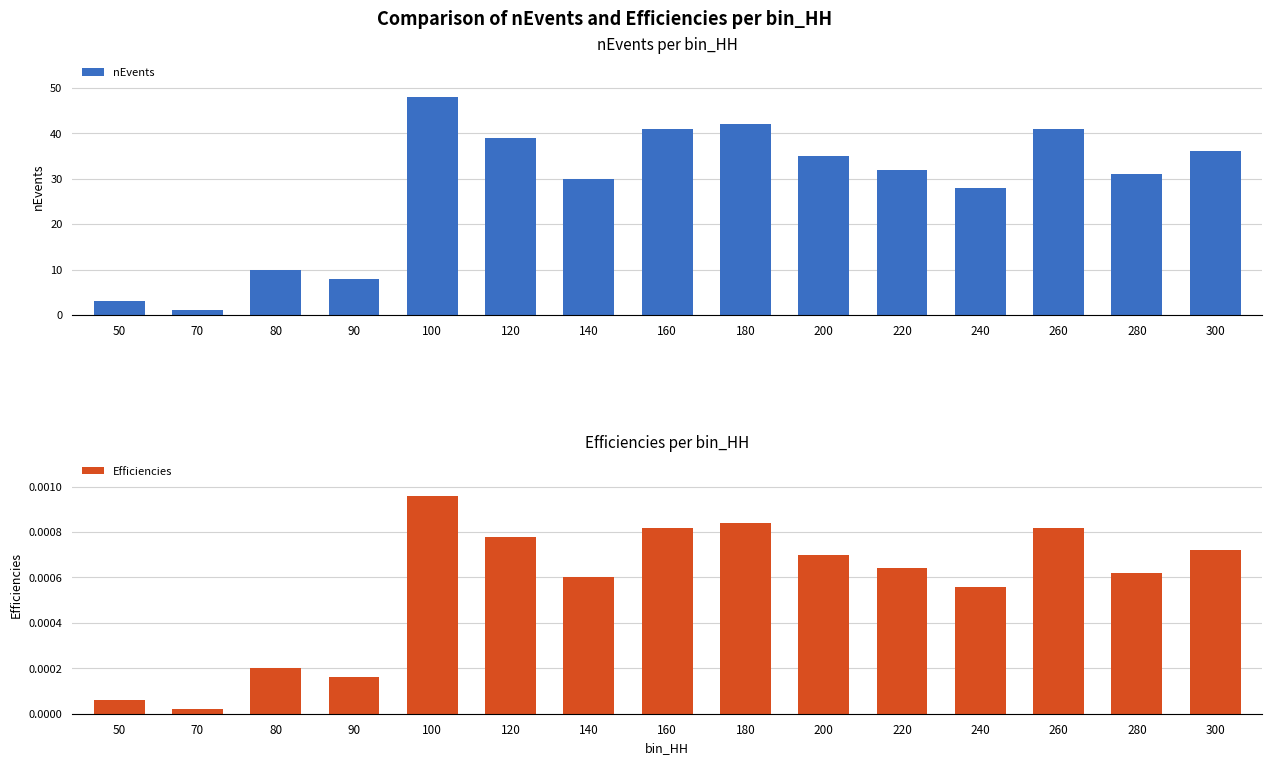

Does the chart contain stacked bars?

No